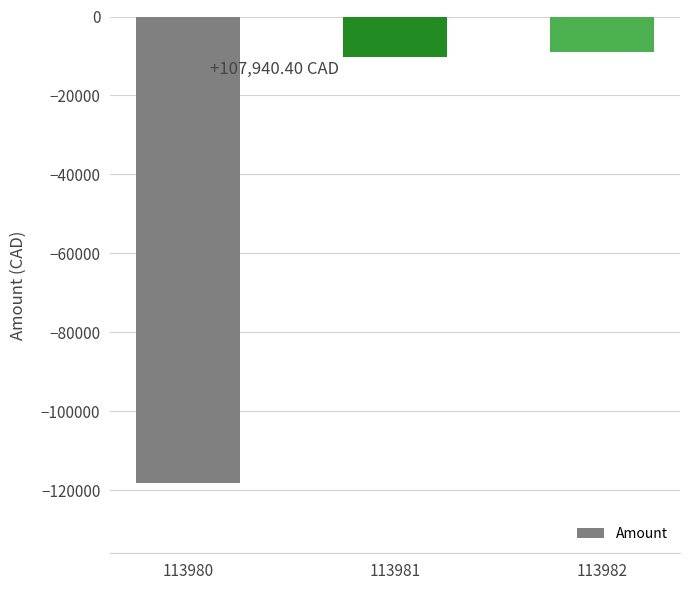

At which category does the chart reach its minimum across all series?

113980